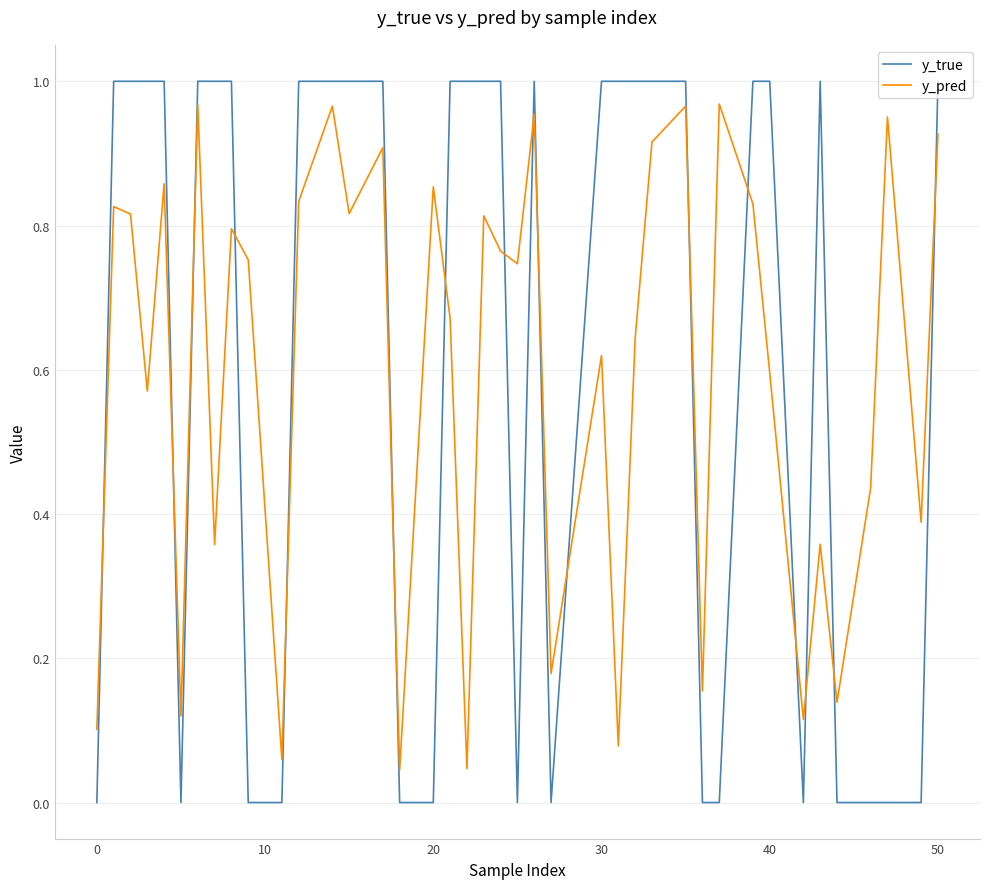

True or false: y_pred and y_true cross at least once.

True